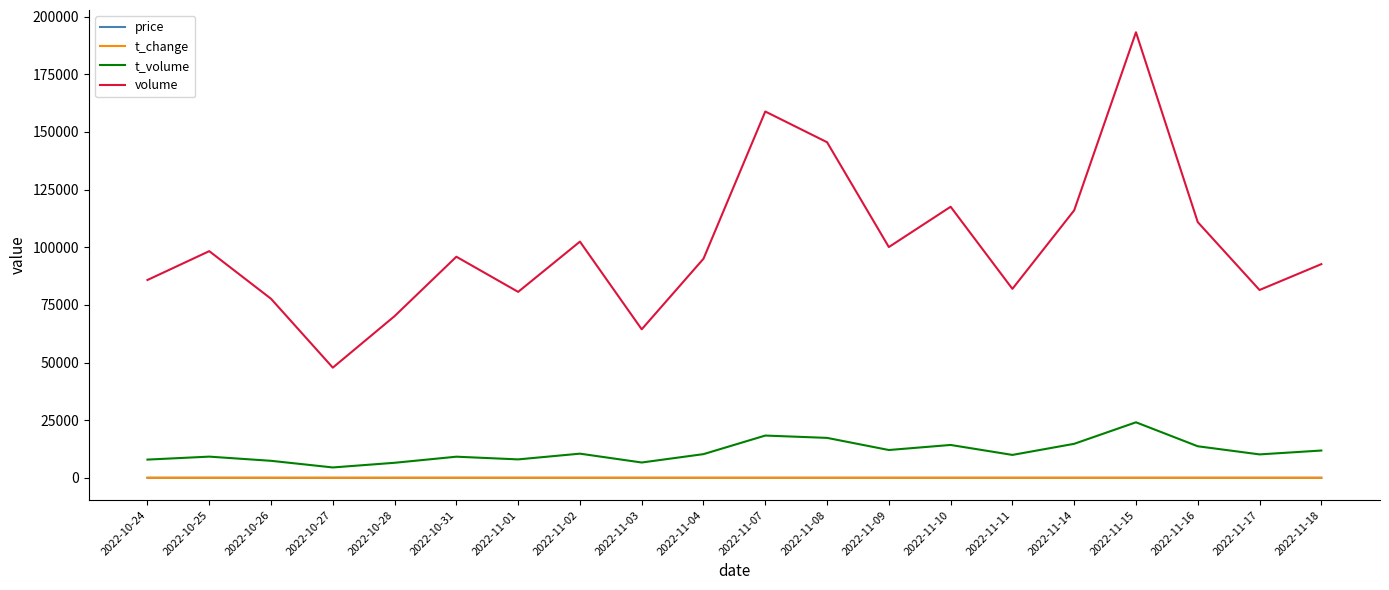

Which series has the widest spread of values?

volume